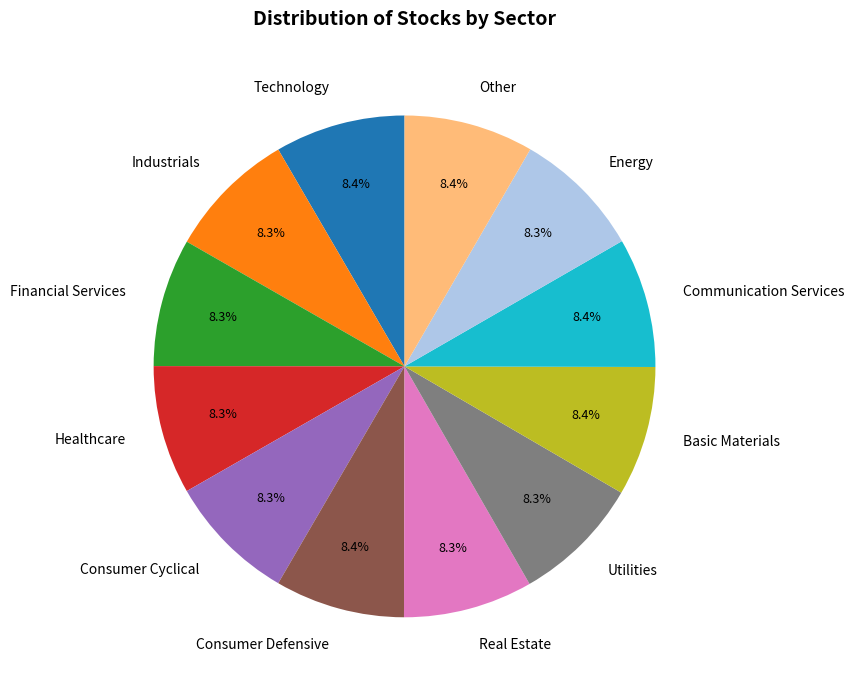

Is there any slice that represents more than half of the pie?

No